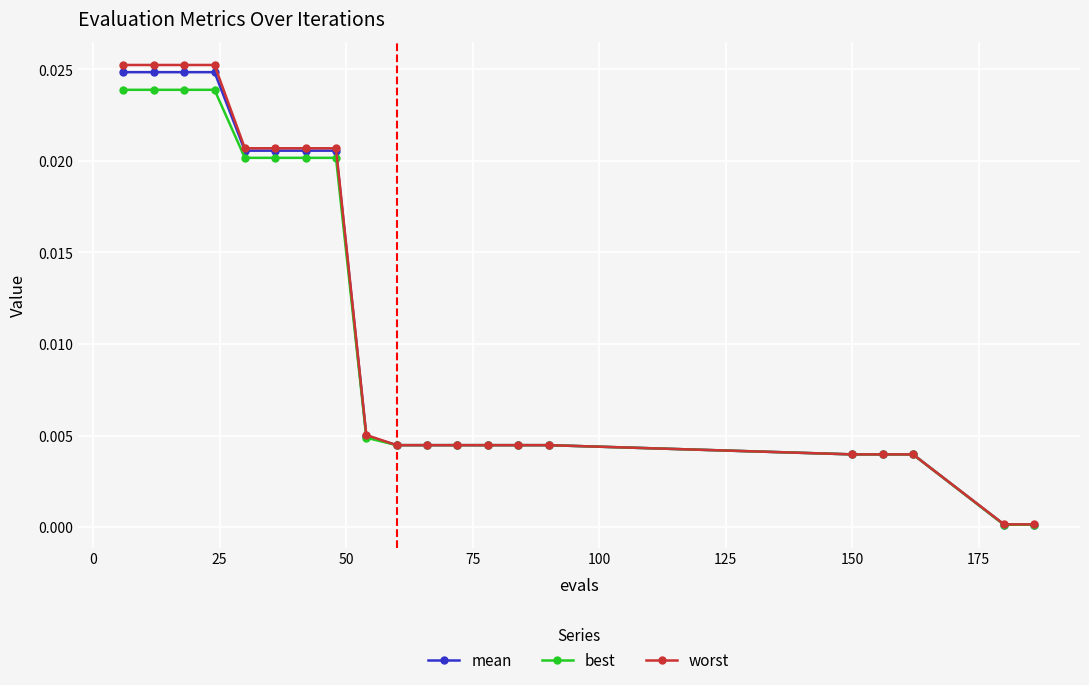

Which series has the largest range (max minus min)?

worst